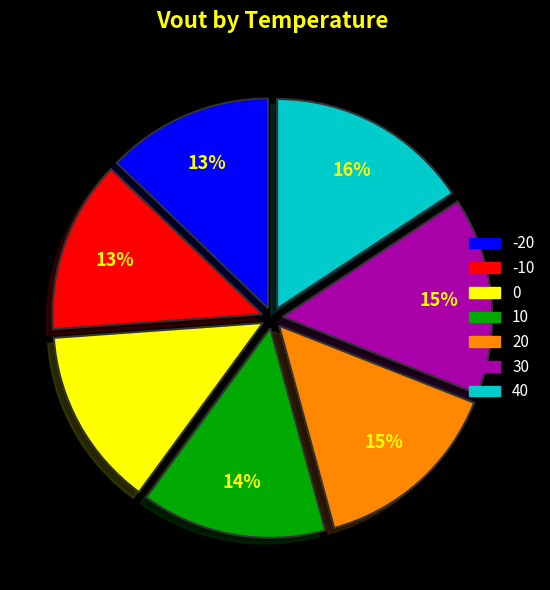

What percentage is the 0 slice, to the nearest percent?

14%